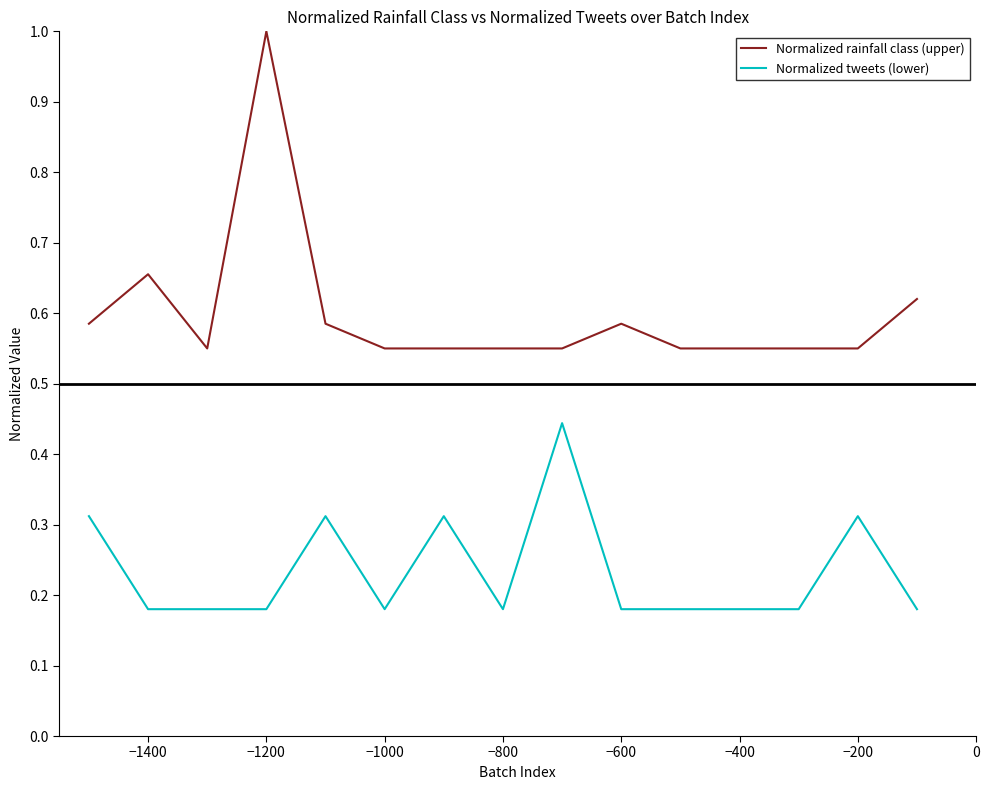

True or false: Normalized rainfall class (upper) and Normalized tweets (lower) intersect in this chart.

False